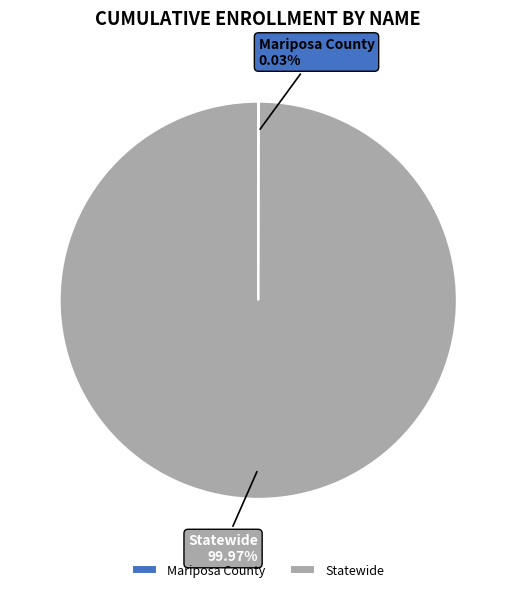

Which slice represents more than half of the pie?

Statewide